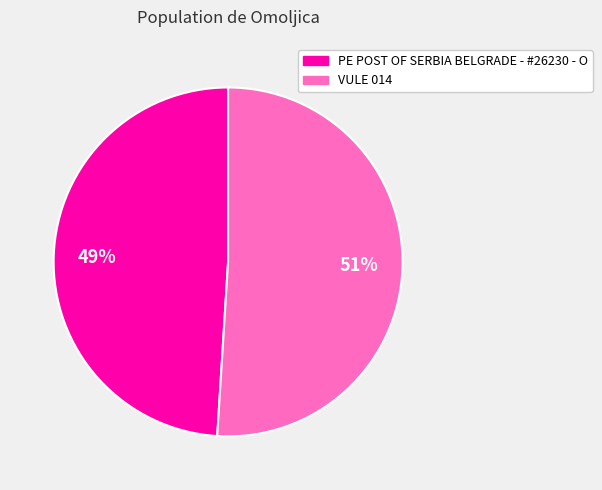

Is it true that VULE 014 is 40% of the pie?

False